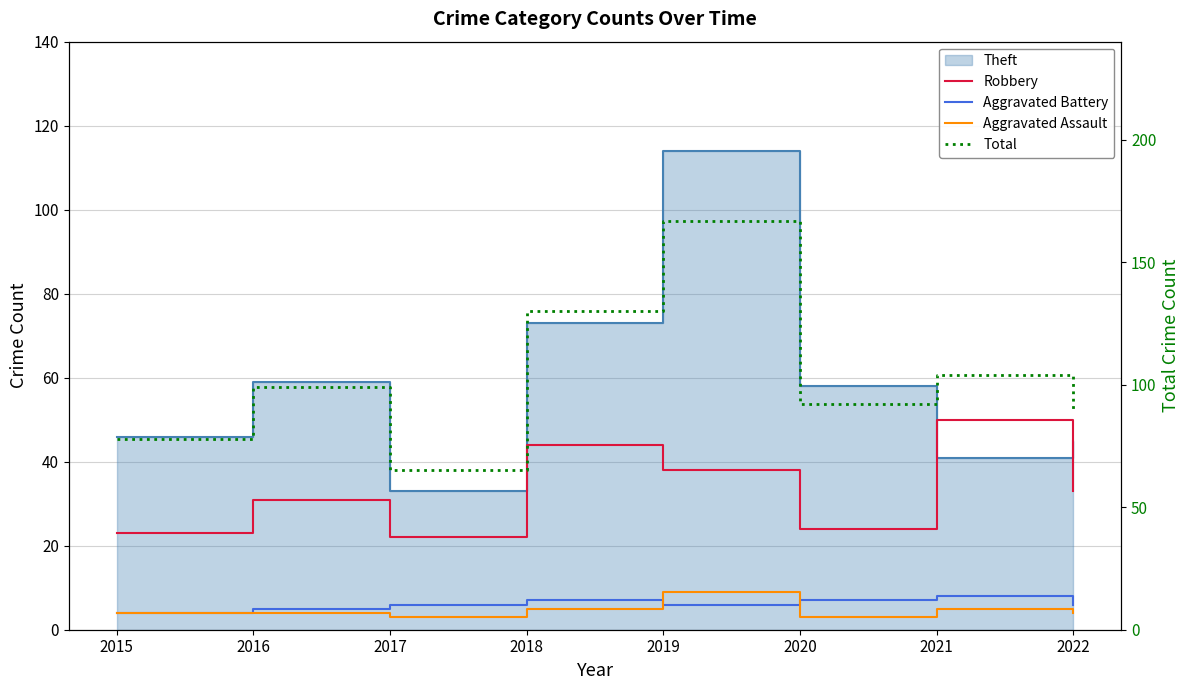

Rank the series at 2019 from lowest to highest value.

Aggravated Battery, Aggravated Assault, Robbery, Total